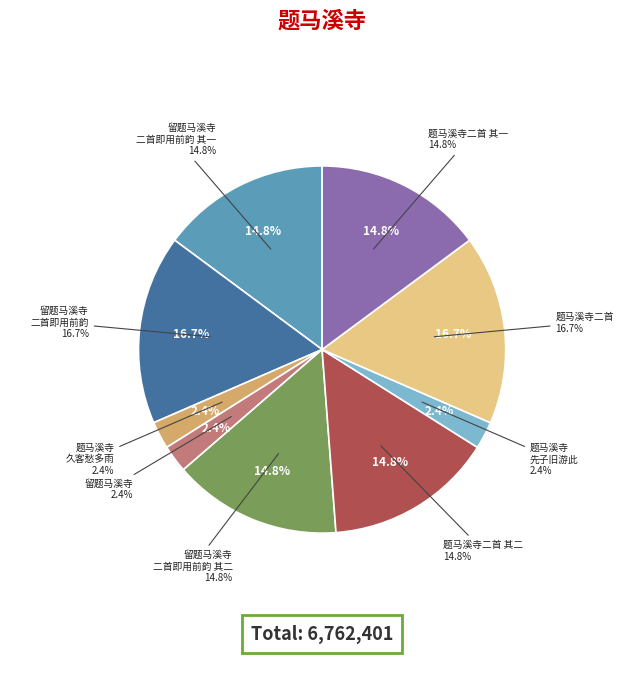

Rank the categories by value from highest to lowest.

留题马溪寺二首即用前韵, 题马溪寺二首, 题马溪寺二首 其一, 题马溪寺二首 其二, 留题马溪寺二首即用前韵 其一, 留题马溪寺二首即用前韵 其二, 题马溪寺·久客愁多雨, 题马溪寺·先子旧游此, 留题马溪寺